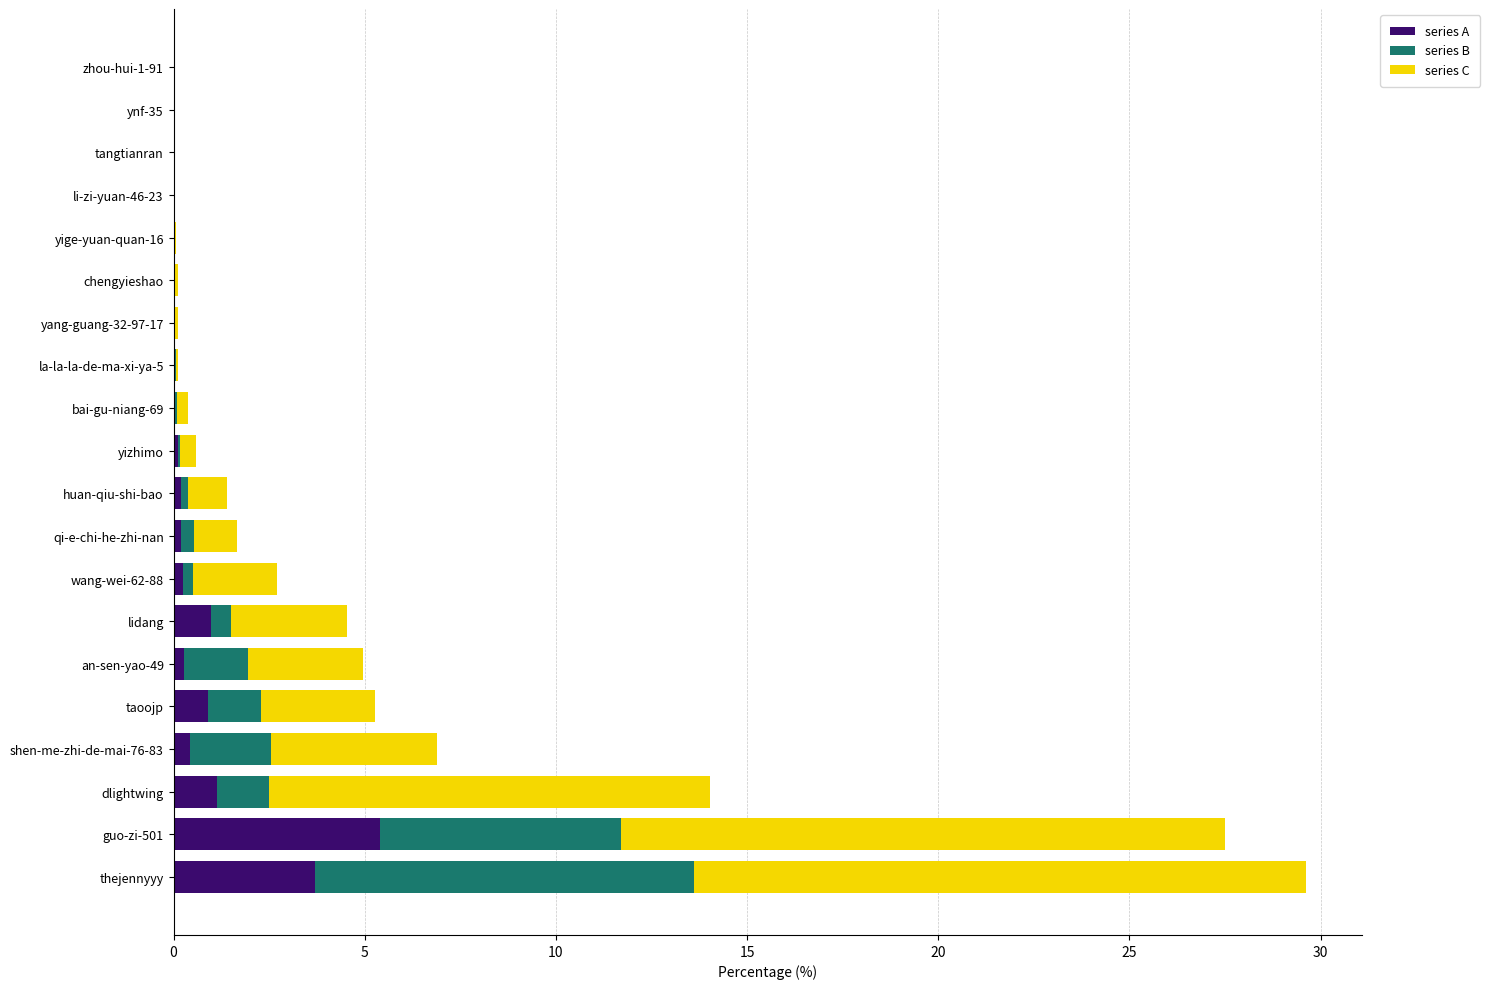

What is the sum of all series A values?

13.6